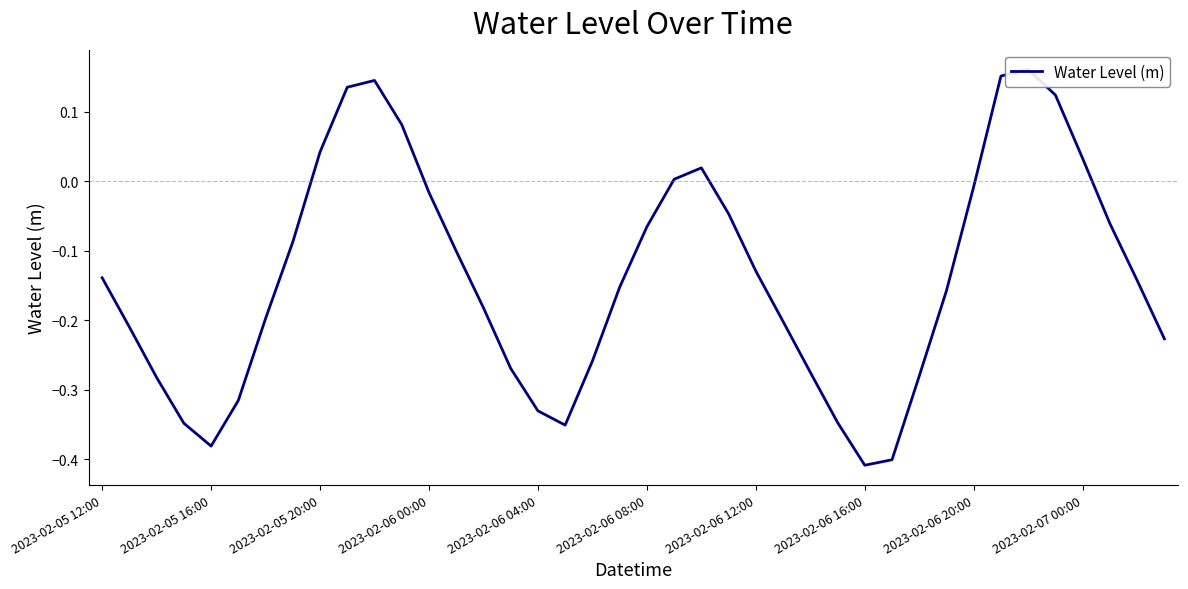

What is the difference between the maximum and minimum values?

0.6